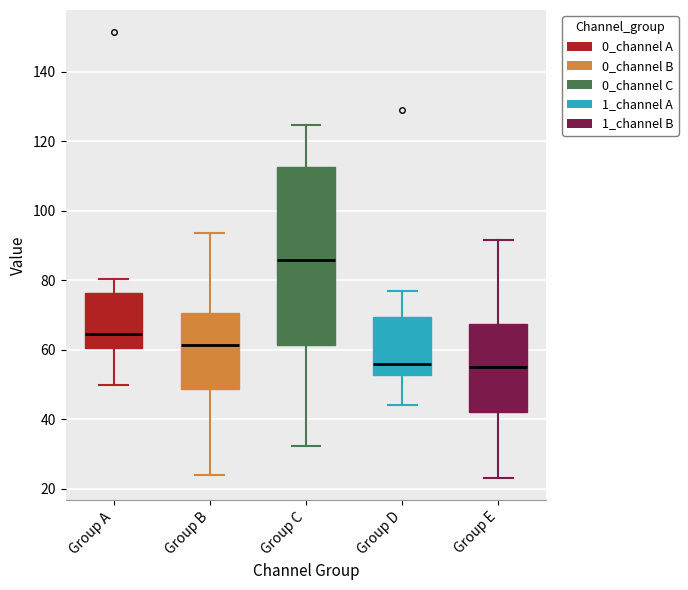

Where does the upper whisker of the box for Group E end on the y-axis? The values are not printed on the chart, so give them approximately, as read against the axis.

92